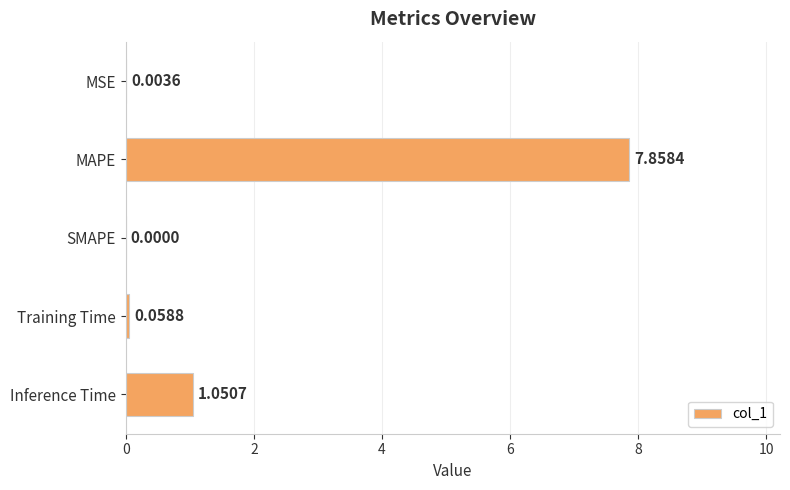

At which label is the value closest to 3?

Inference Time